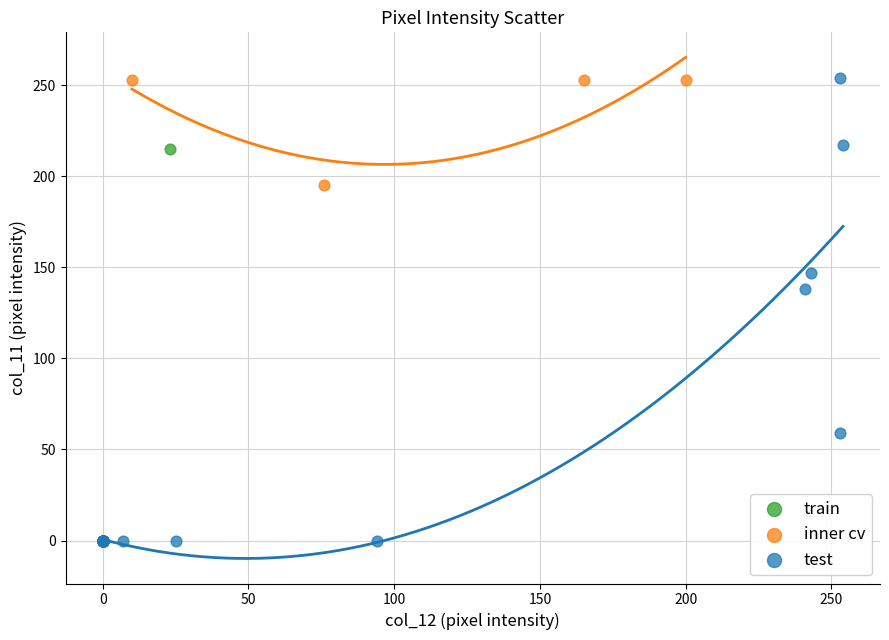

What are all the series names shown in the legend?

train, inner cv, test